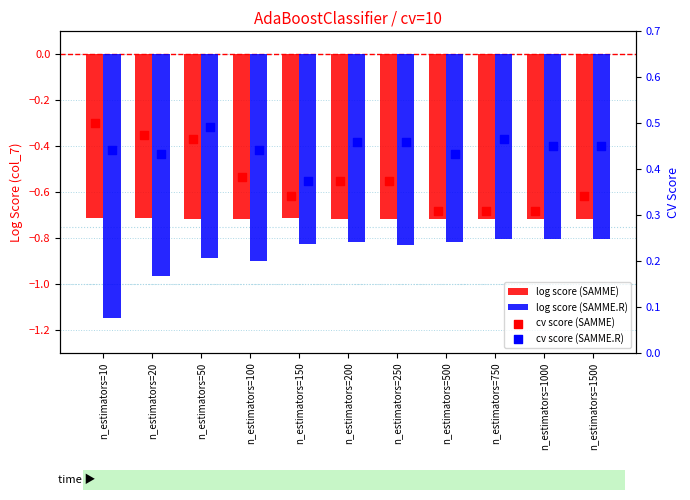

Which series has the largest Y range (max minus min)?

log score (SAMME.R)